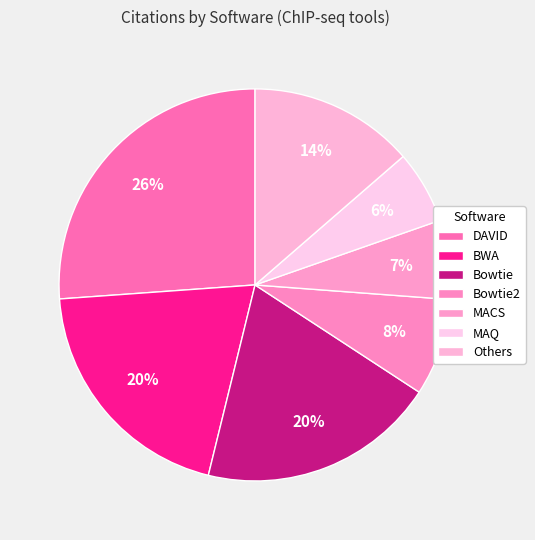

Count the number of slices in the pie.

7